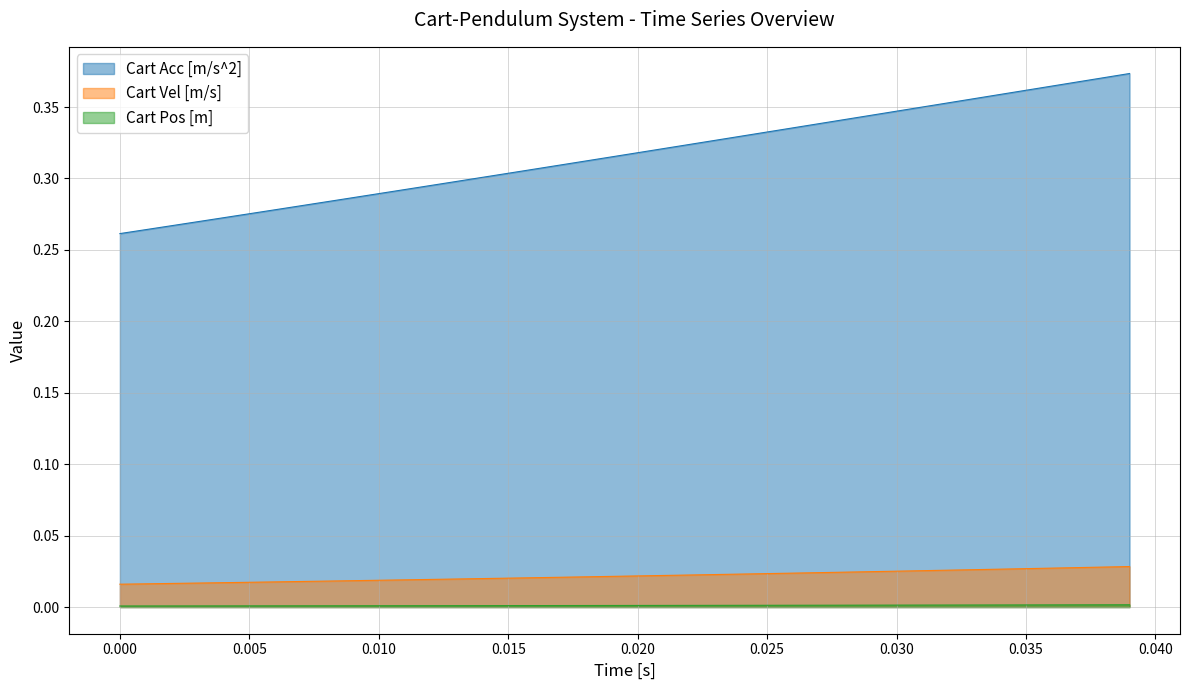

True or false: Cart Pos [m] and Cart Vel [m/s] cross at least once.

False